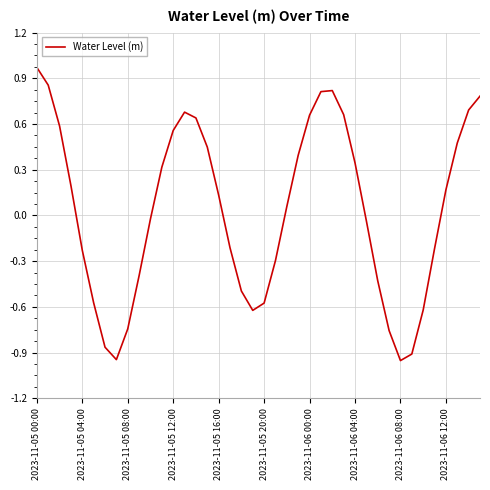

What is the difference between the maximum and minimum values?

1.9